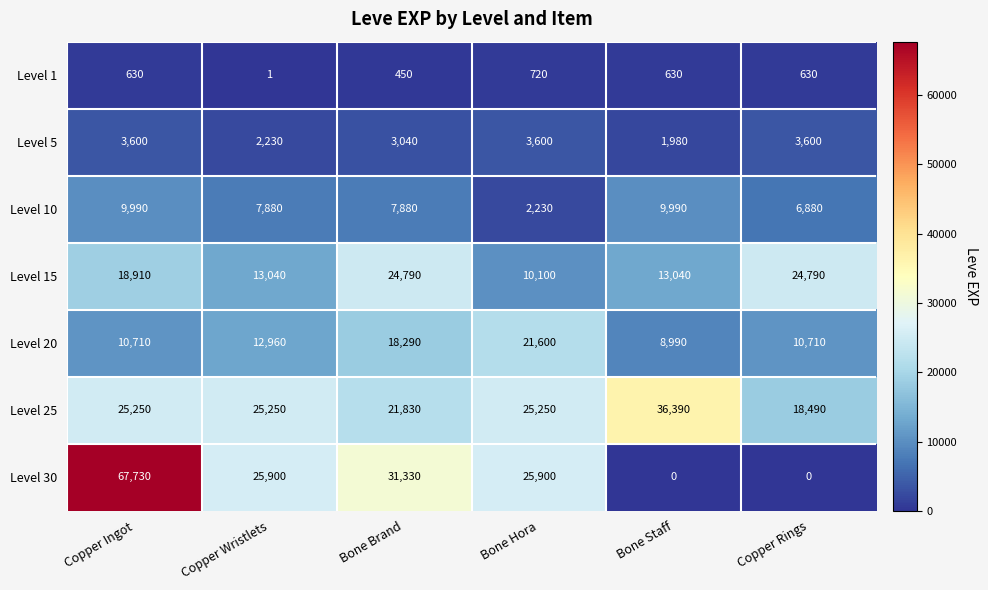

Read the Level 30 value at Copper Ingot, to the nearest 100.

67700